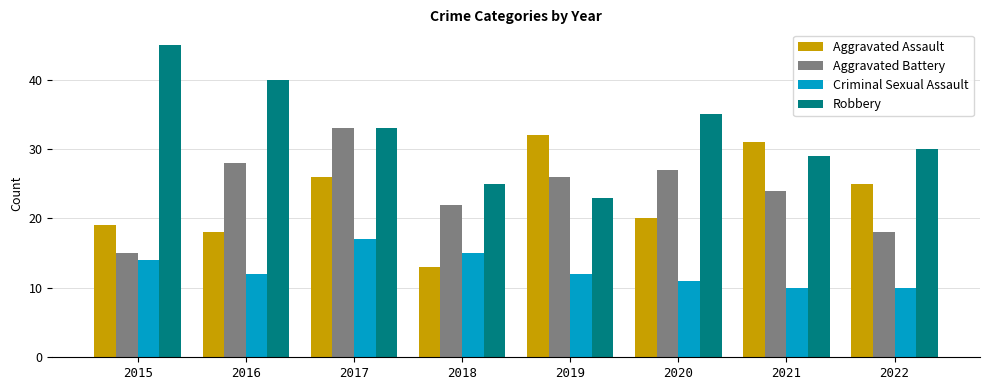

Which series has the largest range (max minus min)?

Robbery